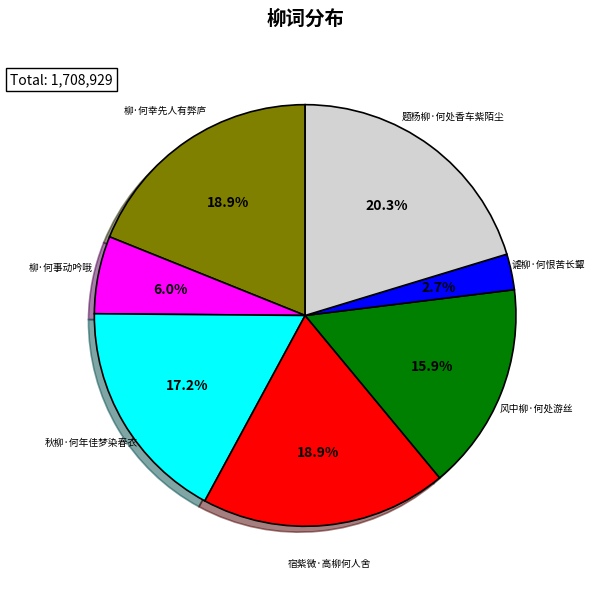

To the nearest percent, what portion does 宿紫微·高柳何人舍 represent?

19%